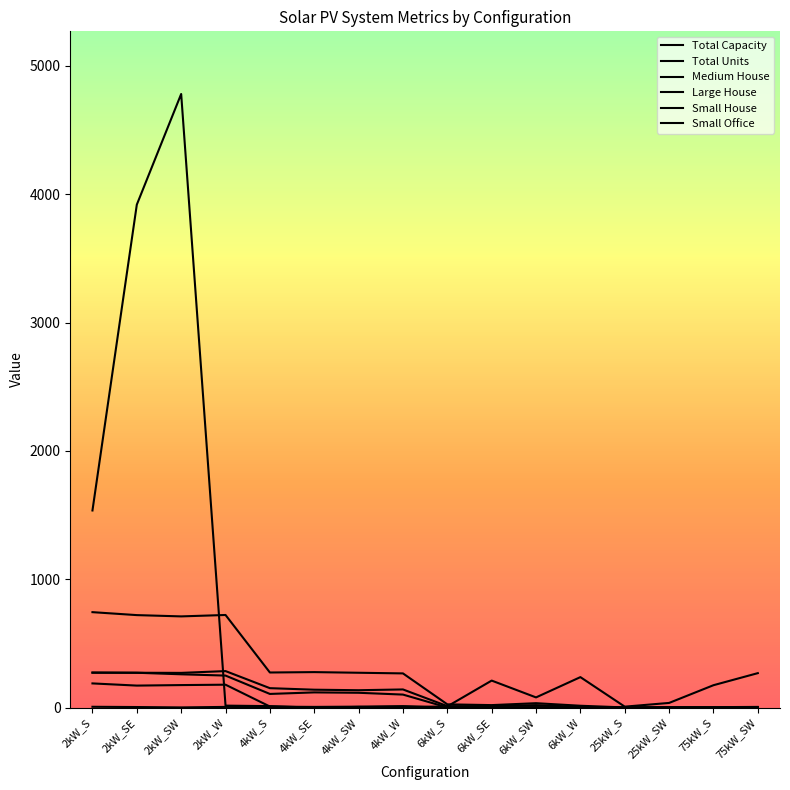

Is this an area chart (filled region under the line)?

No